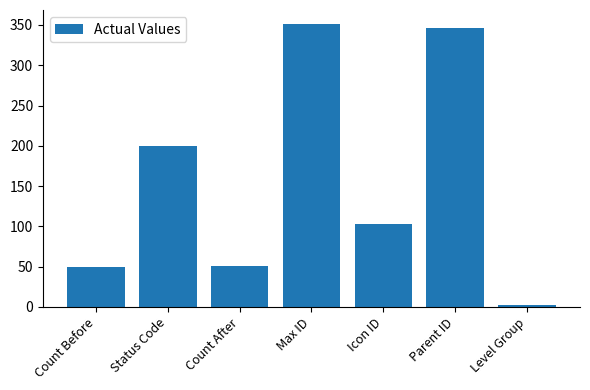

What is the sum of the values at Level Group and Count Before?

52